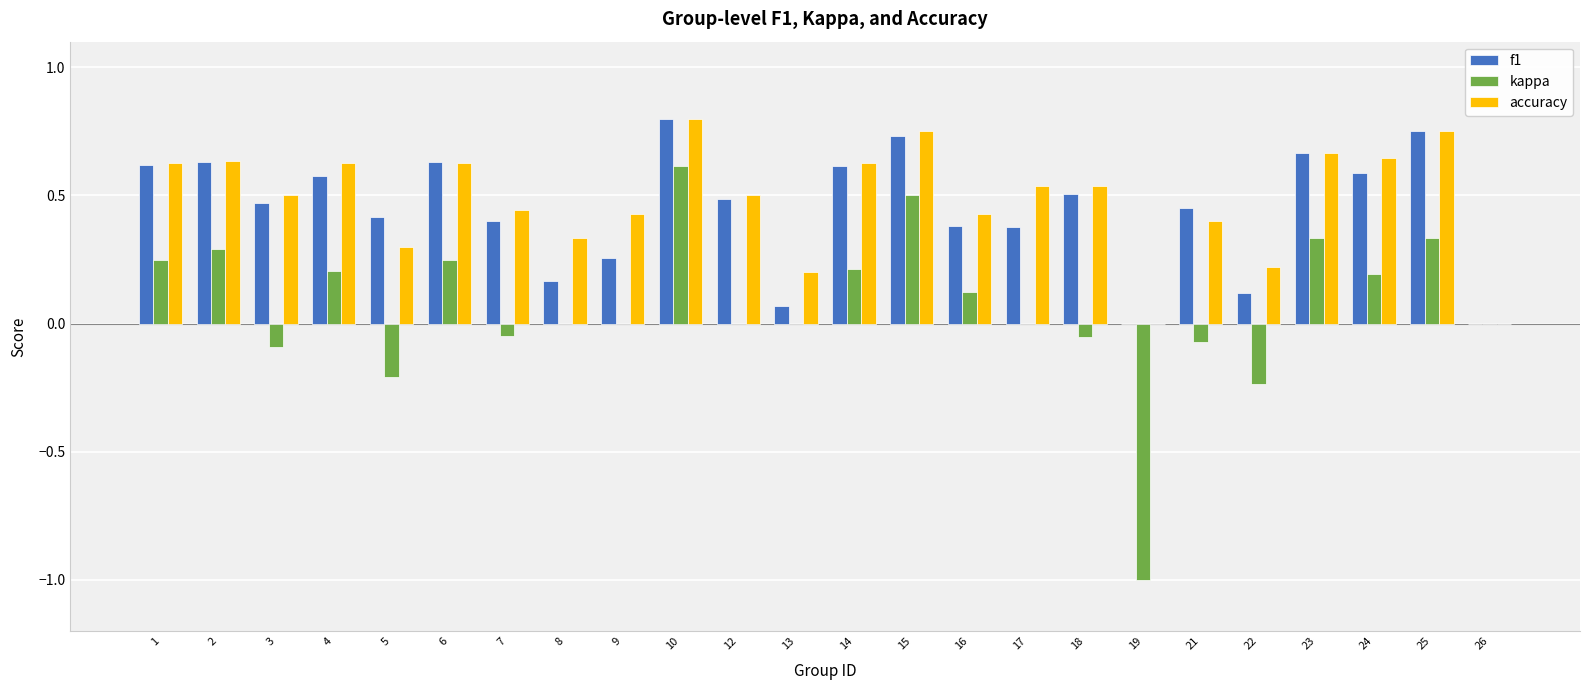

Which label corresponds to the largest value in the chart?

10